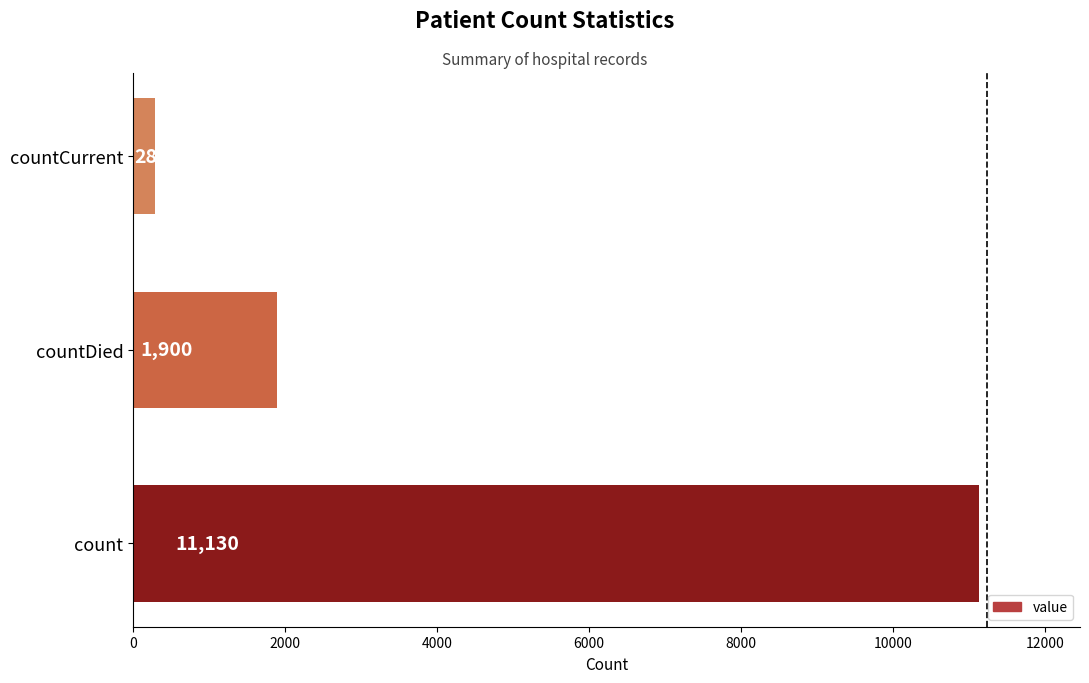

What is the sum of the values at countDied and count?

13030